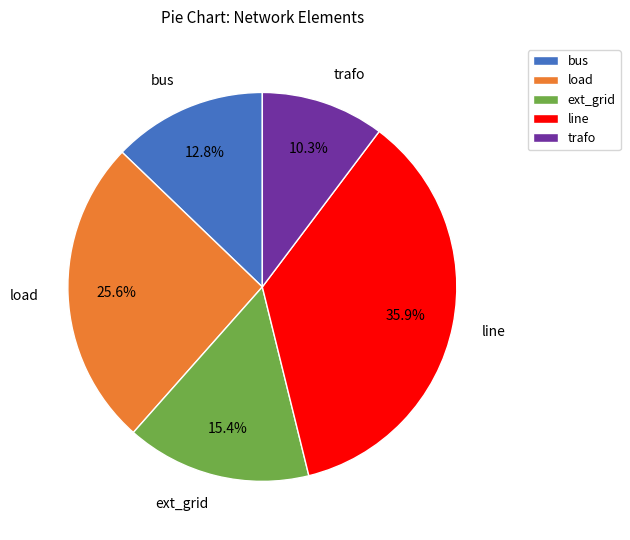

To the nearest percent, what is the average slice percentage?

20%